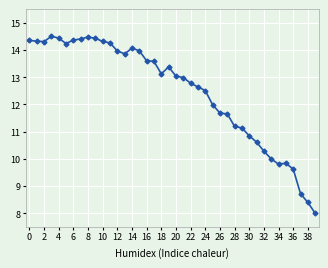

What is the maximum value shown in the chart?

14.5